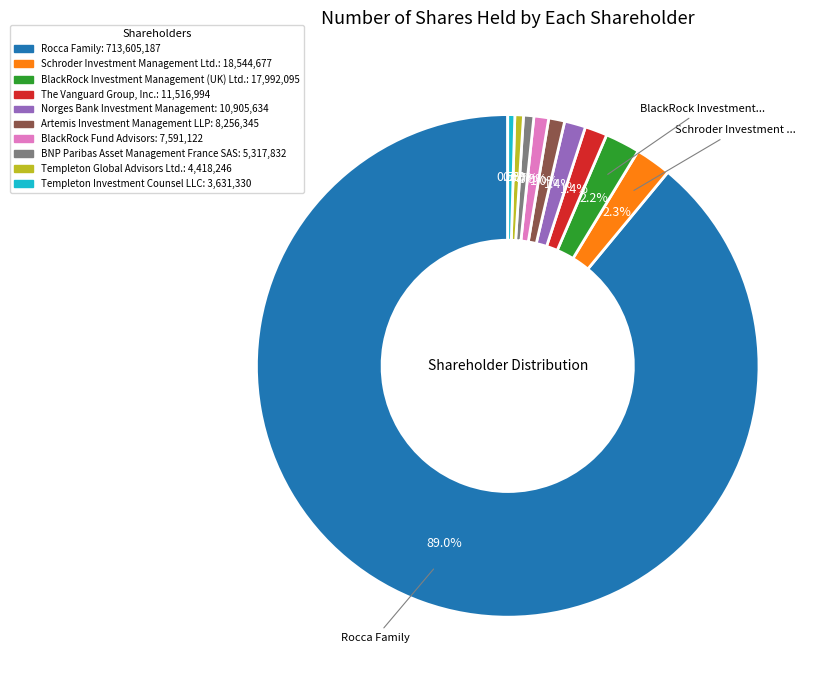

How many slices are in this pie chart?

10